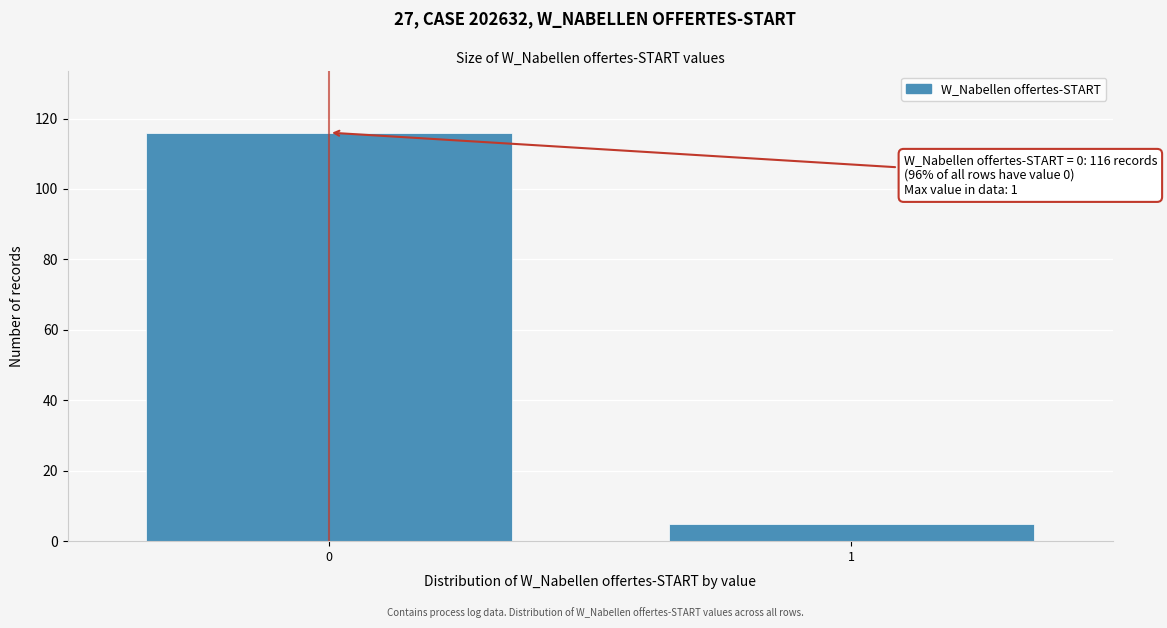

Reading left to right, transcribe all the data shown in this chart.

0=116	1=5